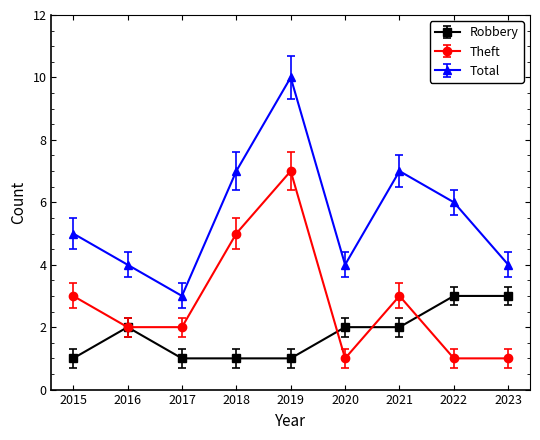

Rank the series by their average value, from lowest to highest.

Robbery, Theft, Total